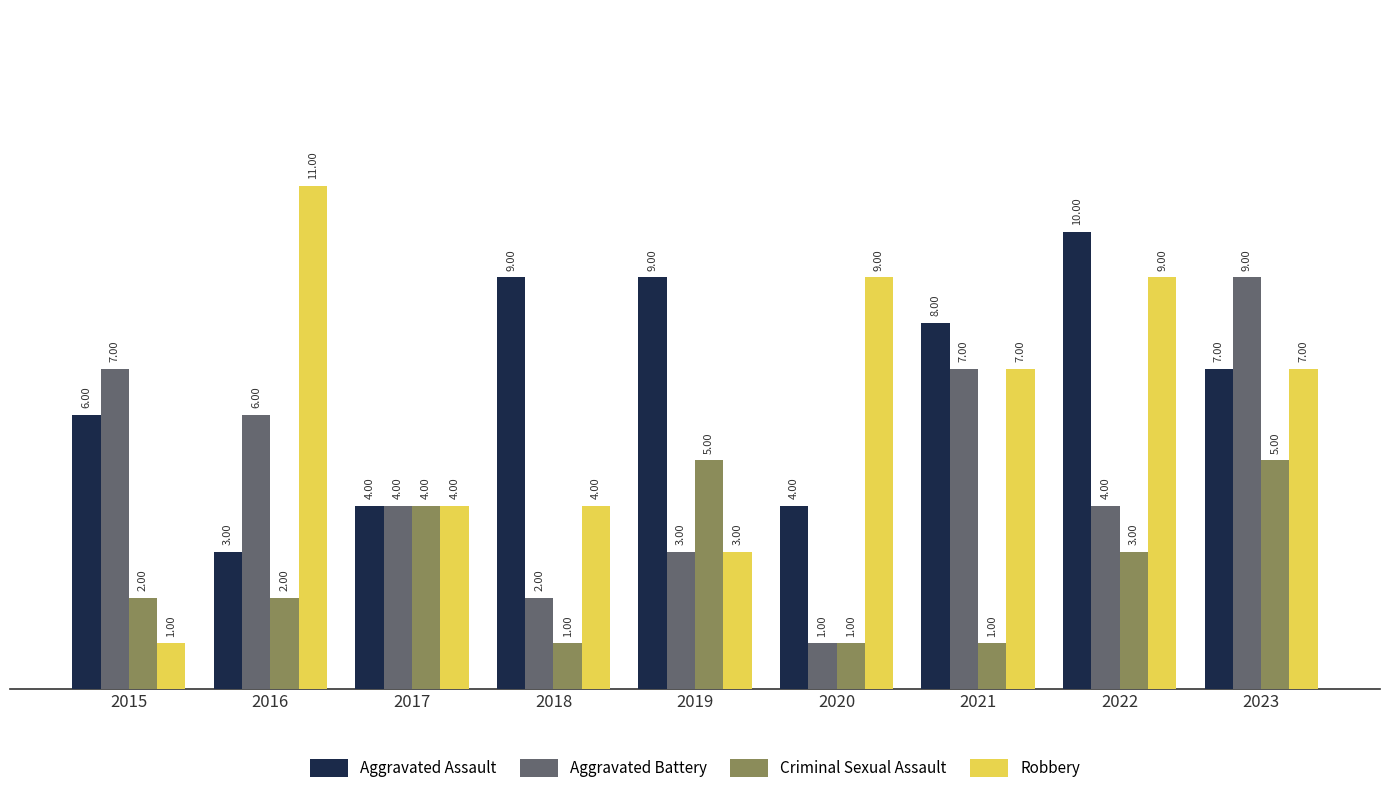

What is the minimum value for Aggravated Battery?

1